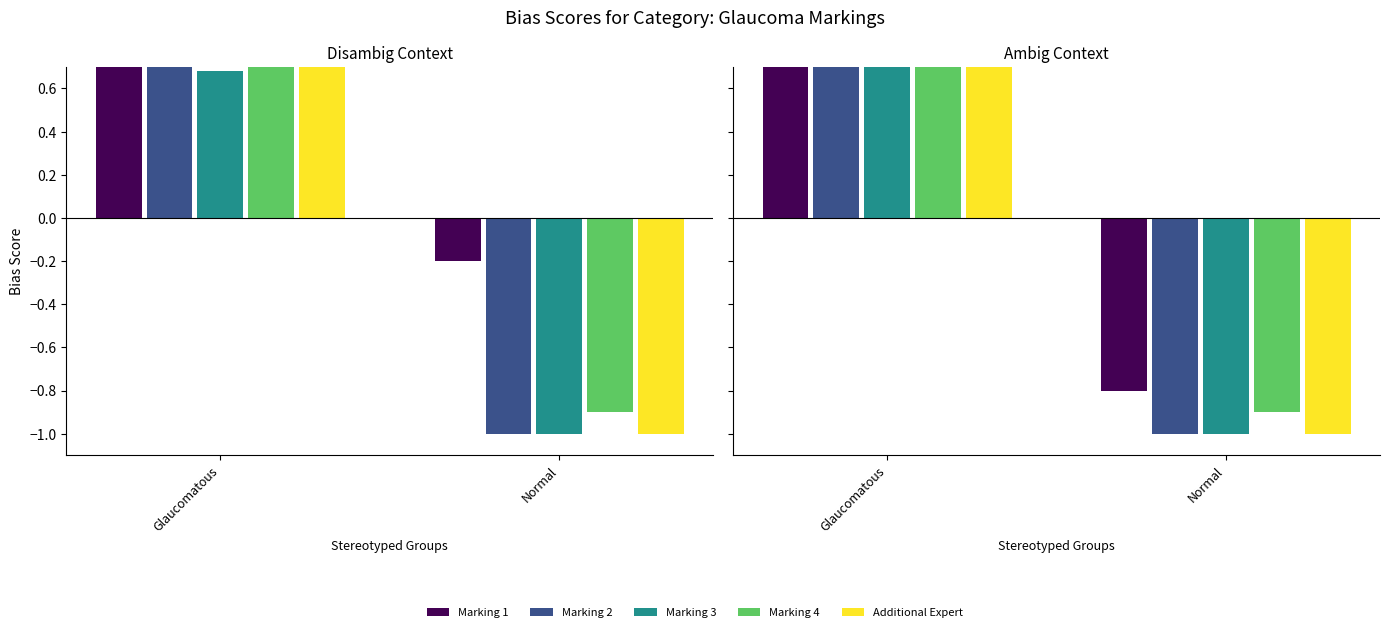

How many bars are there in each group?

5